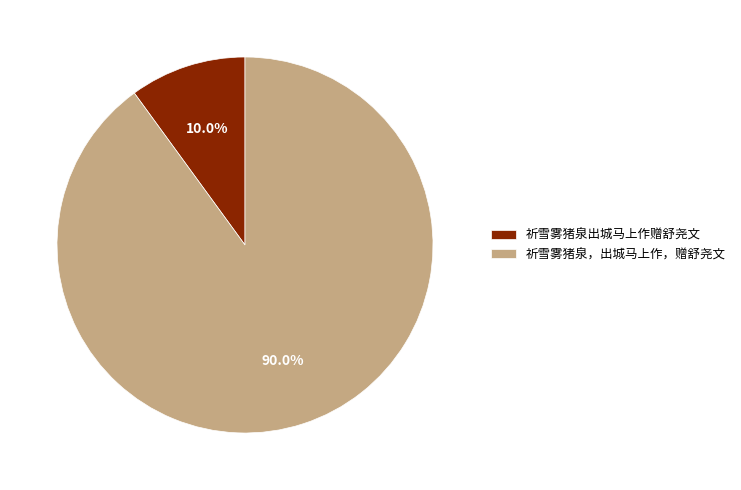

Rank the categories by value from highest to lowest.

祈雪雾猪泉，出城马上作，赠舒尧文, 祈雪雾猪泉出城马上作赠舒尧文